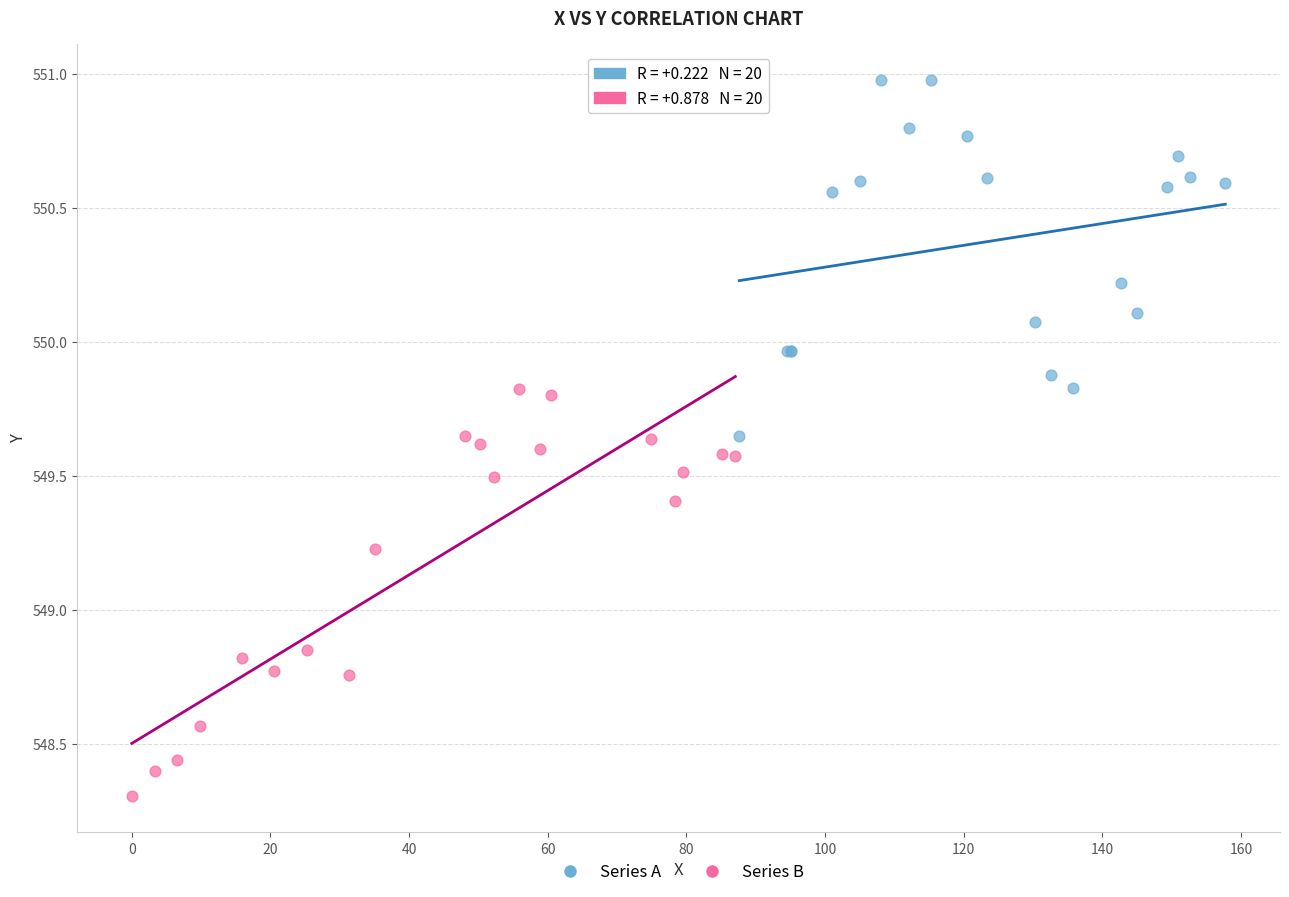

Which series contains the highest Y value?

Series A